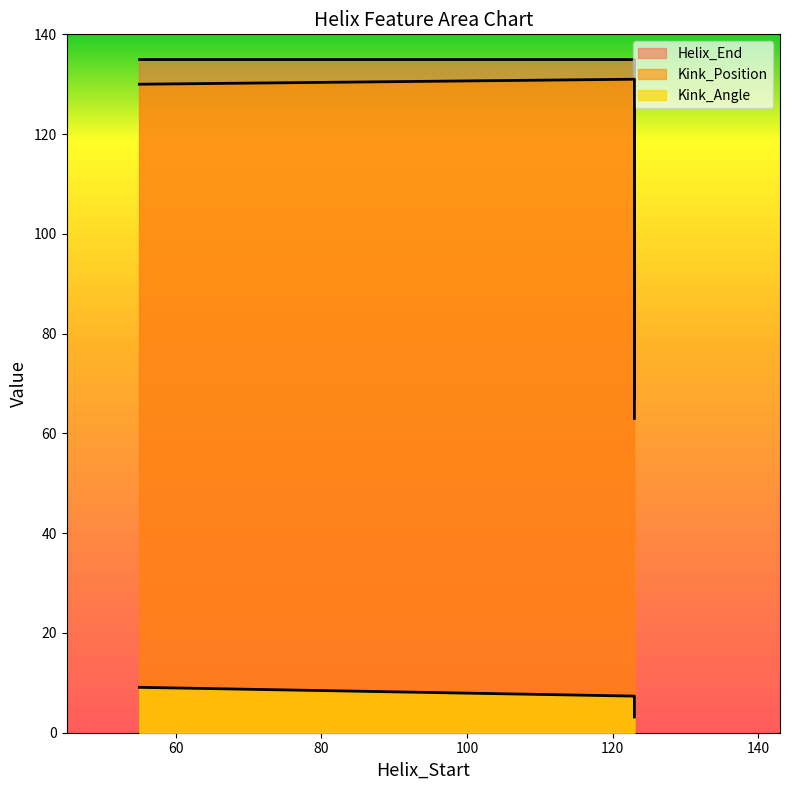

List the series in order of their peak value, lowest first.

Kink_Angle, Kink_Position, Helix_End